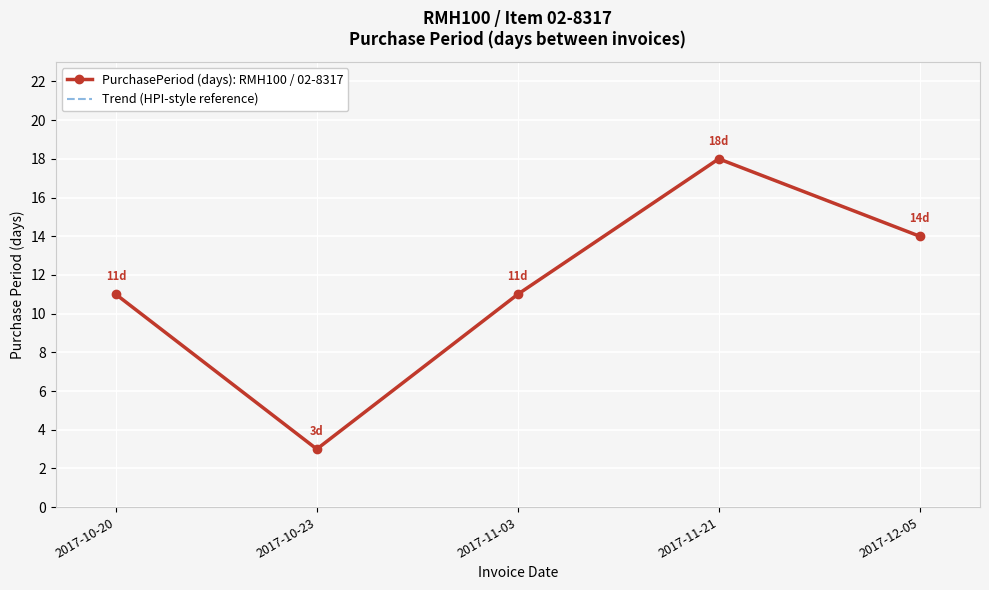

Is the value of PurchasePeriod (days): RMH100 / 02-8317 at 2017-11-21 greater than the value of Trend (HPI-style reference) at 2017-11-21?

No